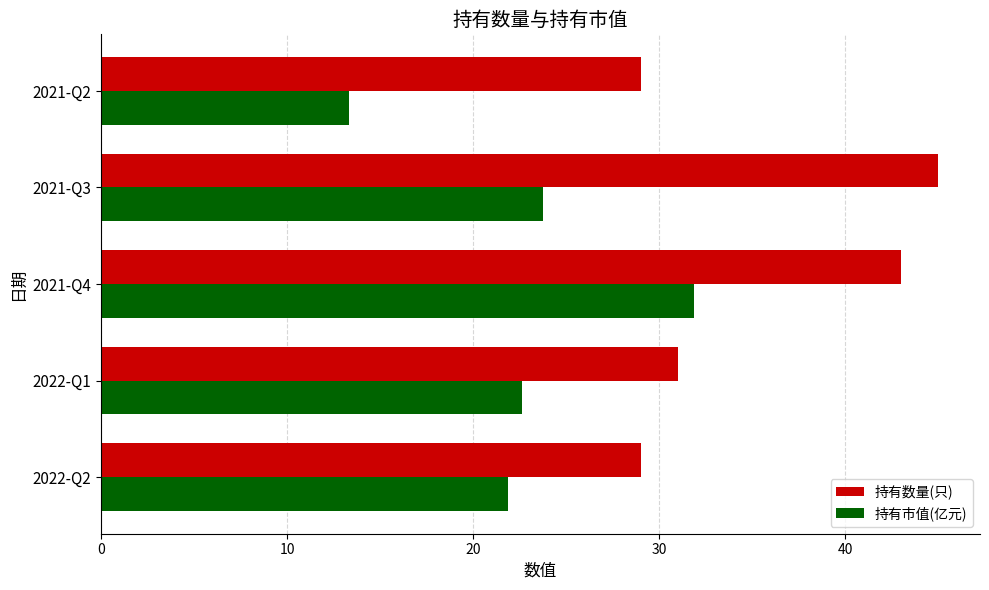

Rank the categories by 持有市值(亿元) value from highest to lowest.

2021-Q4, 2021-Q3, 2022-Q1, 2022-Q2, 2021-Q2